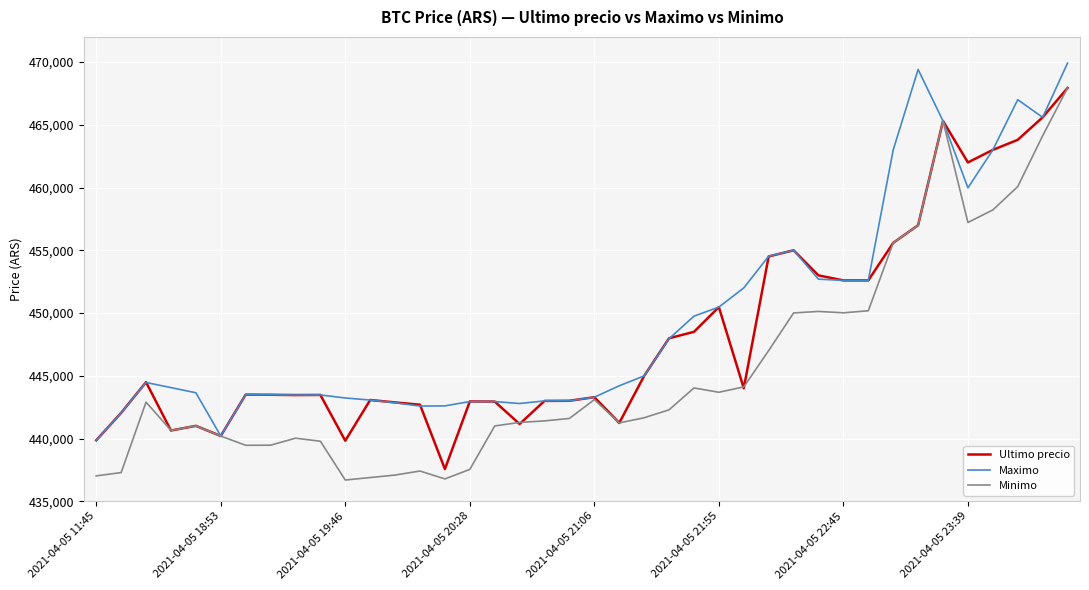

True or false: Minimo has more than 1 interior local peaks.

True